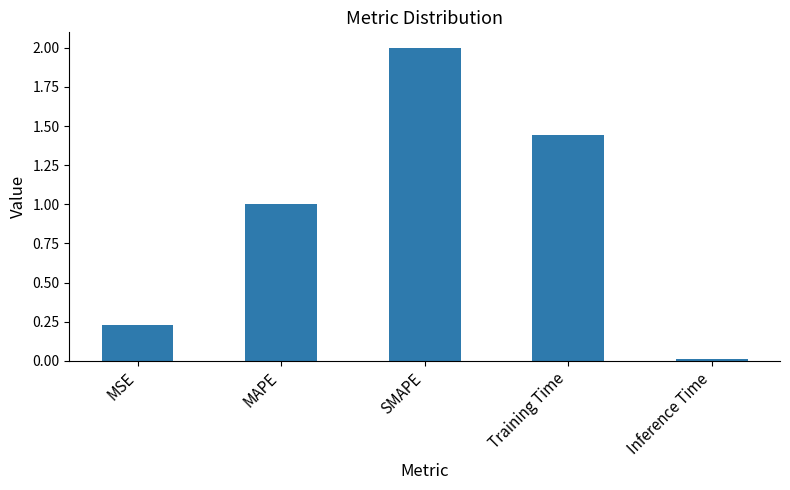

Rank the categories by value from highest to lowest.

SMAPE, Training Time, MAPE, MSE, Inference Time